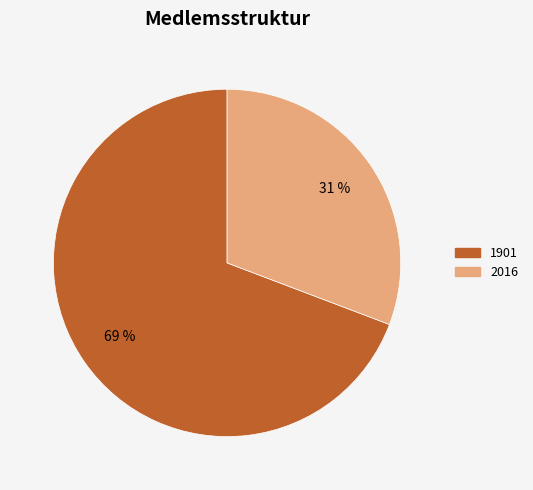

To the nearest percent, what is the difference between the 1901 and 2016 slice percentages?

38%